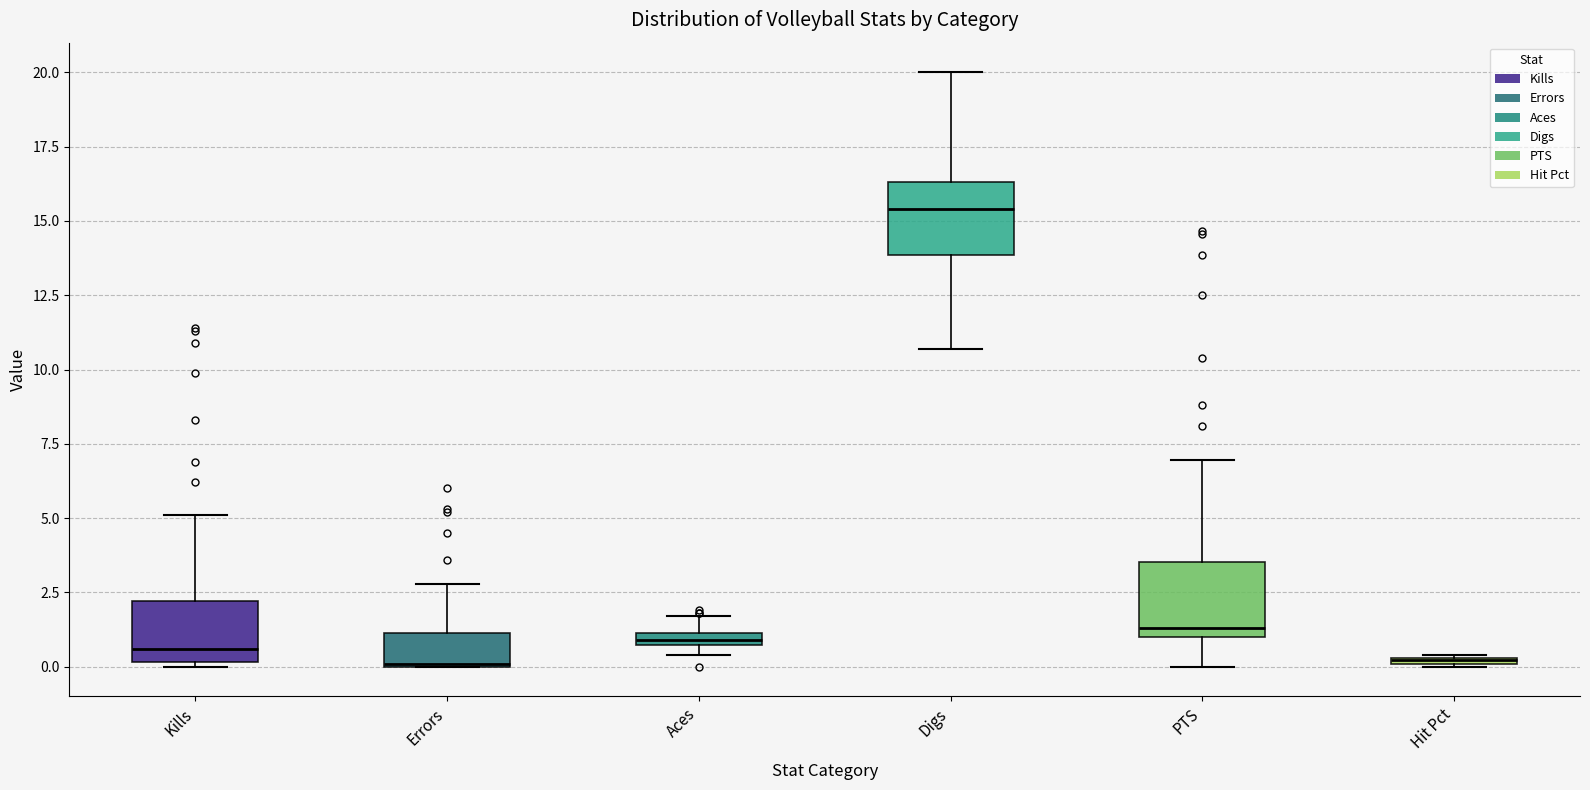

Which box's median line is the highest?

Digs